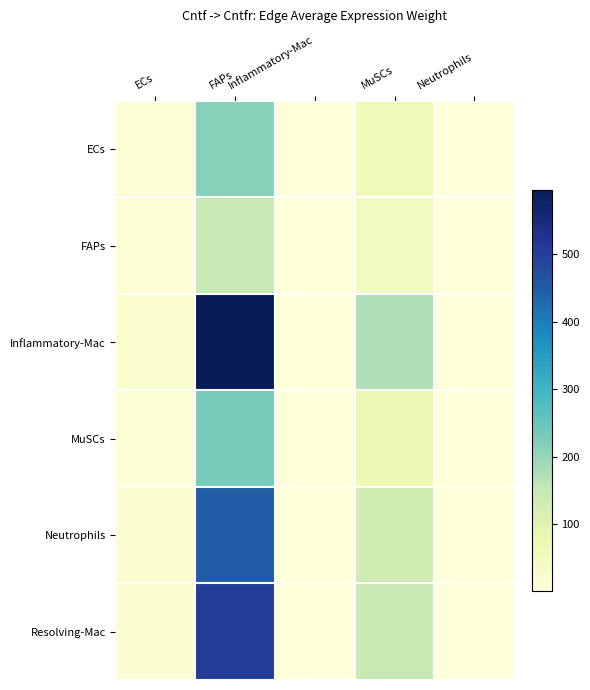

Reading right to left, transcribe all the data shown in this chart.

ECs: Neutrophils=0.8	MuSCs=62.8	Inflammatory-Mac=0.6	FAPs=216.0	ECs=7.4
FAPs: Neutrophils=0.6	MuSCs=42.9	Inflammatory-Mac=0.4	FAPs=147.6	ECs=5.1
Inflammatory-Mac: Neutrophils=2.3	MuSCs=173.2	Inflammatory-Mac=1.6	FAPs=595.8	ECs=20.4
MuSCs: Neutrophils=0.9	MuSCs=67.3	Inflammatory-Mac=0.6	FAPs=231.6	ECs=7.9
Neutrophils: Neutrophils=1.7	MuSCs=130.9	Inflammatory-Mac=1.2	FAPs=450.2	ECs=15.4
Resolving-Mac: Neutrophils=1.9	MuSCs=146.3	Inflammatory-Mac=1.3	FAPs=503.3	ECs=17.3